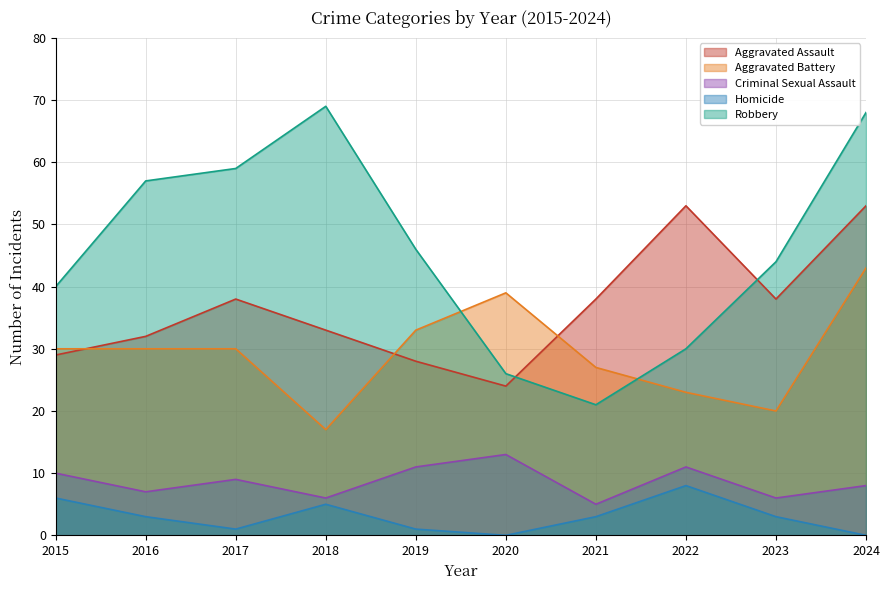

Reading left to right, extract all data points from this chart.

Aggravated Assault: 2015=29	2016=32	2017=38	2018=33	2019=28	2020=24	2021=38	2022=53	2023=38	2024=53
Aggravated Battery: 2015=30	2016=30	2017=30	2018=17	2019=33	2020=39	2021=27	2022=23	2023=20	2024=43
Criminal Sexual Assault: 2015=10	2016=7	2017=9	2018=6	2019=11	2020=13	2021=5	2022=11	2023=6	2024=8
Homicide: 2015=6	2016=3	2017=1	2018=5	2019=1	2020=0	2021=3	2022=8	2023=3	2024=0
Robbery: 2015=40	2016=57	2017=59	2018=69	2019=46	2020=26	2021=21	2022=30	2023=44	2024=68